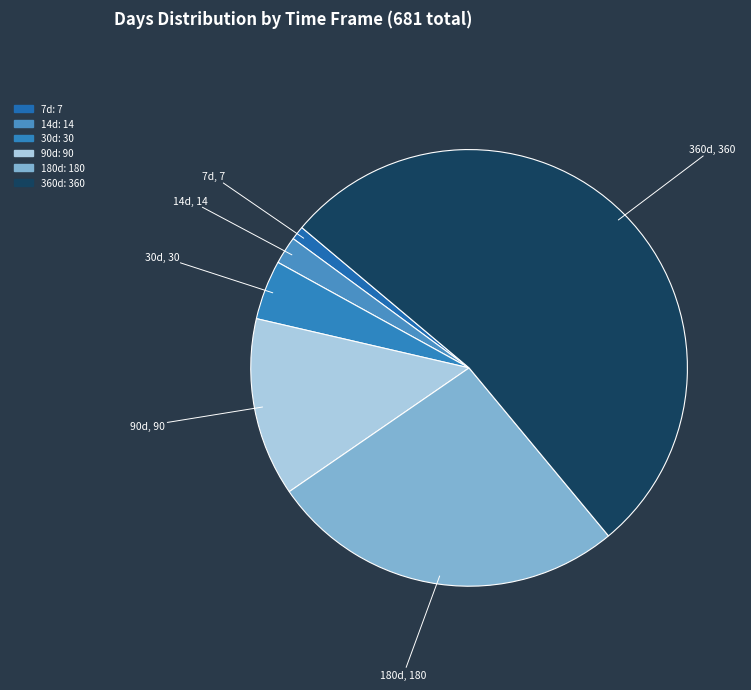

Do 90d and 14d together represent more than half of the pie?

No